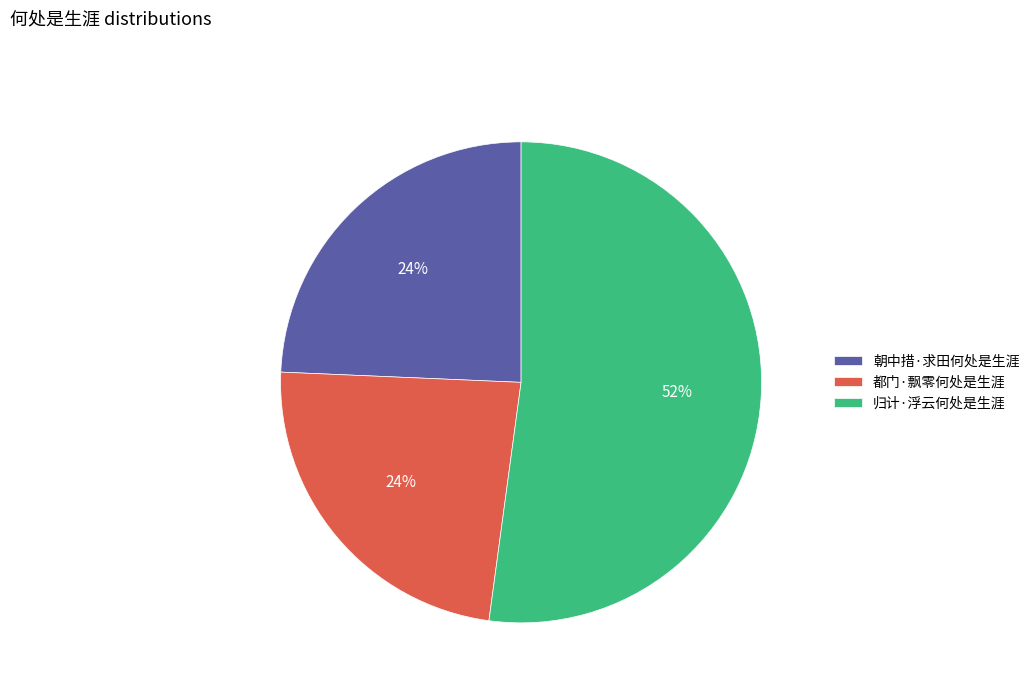

The 归计·浮云何处是生涯 slice represents 40% of the pie. True or false?

False